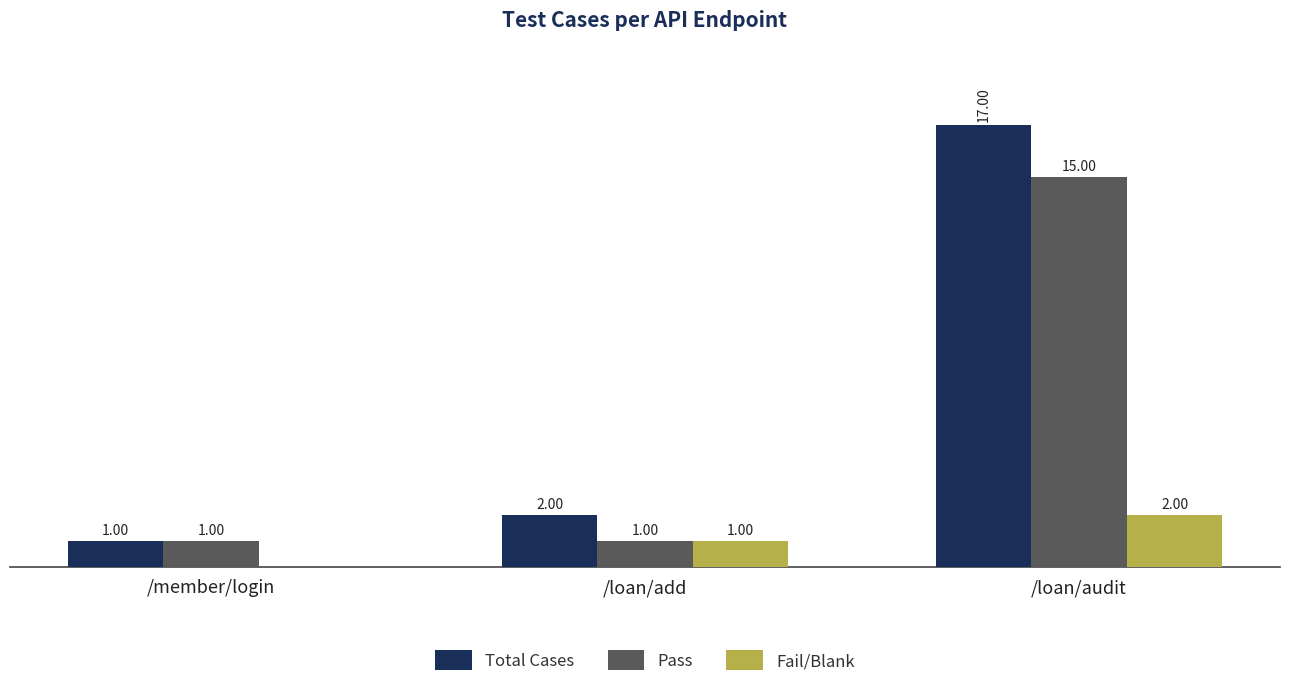

Which label corresponds to the largest value in the chart?

/loan/audit